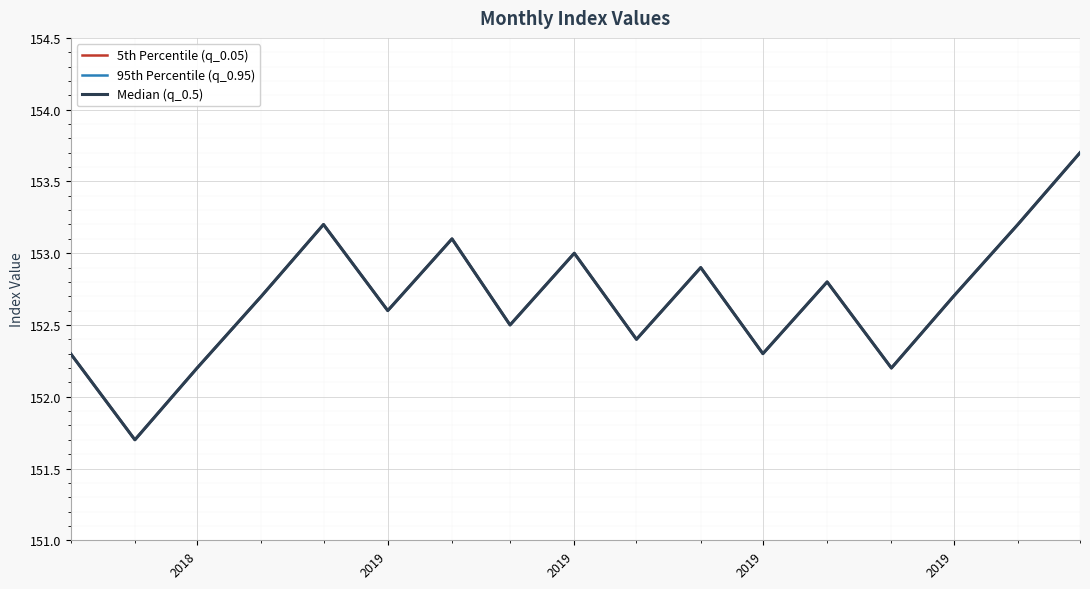

True or false: Median (q_0.5) has a value of 210.9 at 2019.

False